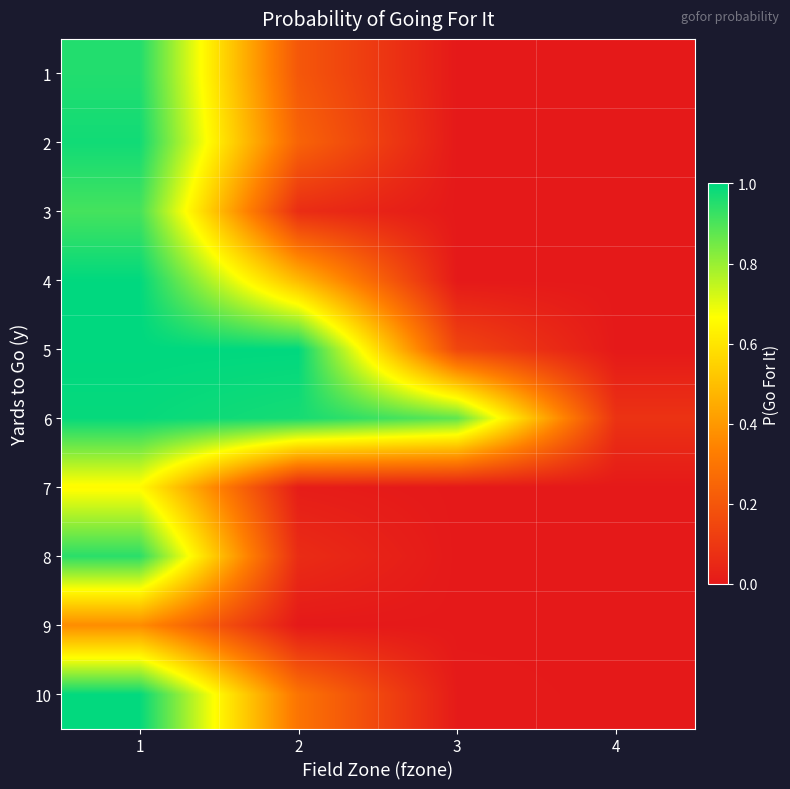

What is the difference between the highest and lowest values at 3?

0.9